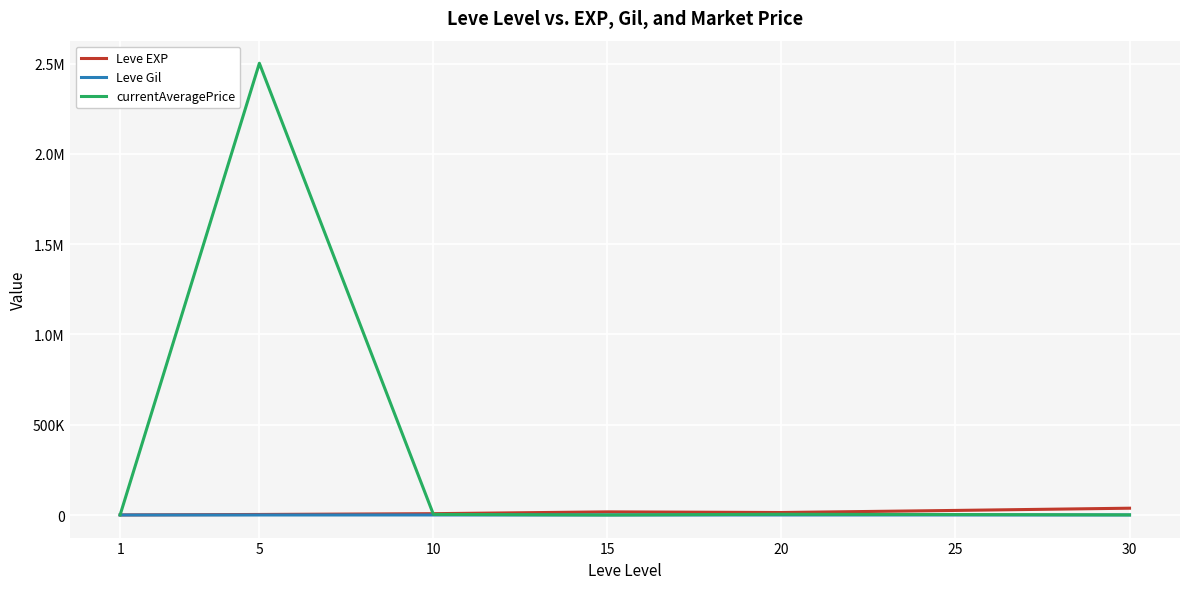

How many interior local valleys does the Leve Gil series have?

1